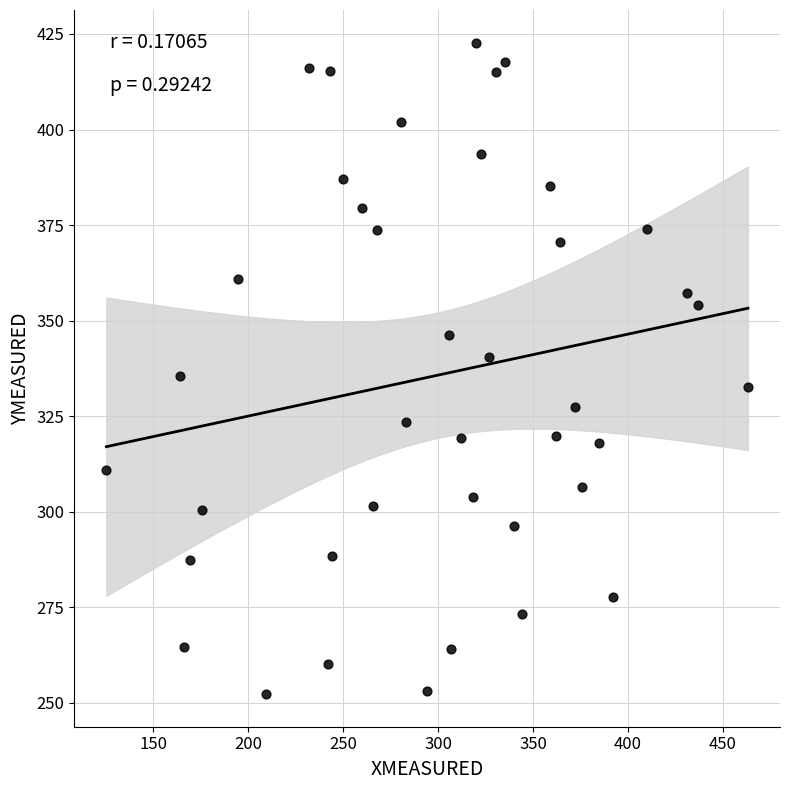

What is the range of Y values (max minus min)?

170.4